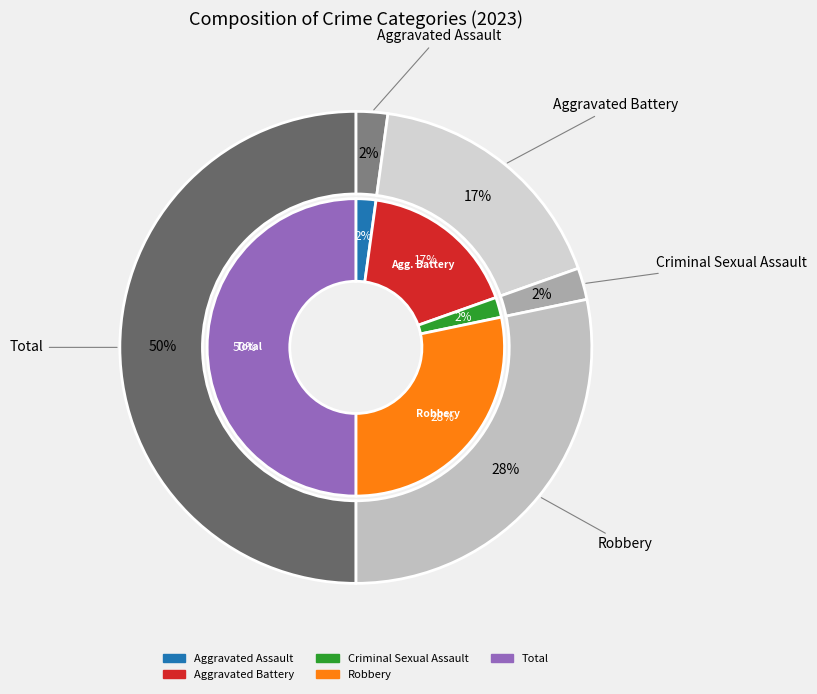

To the nearest percent, what portion does Criminal Sexual Assault represent?

2%